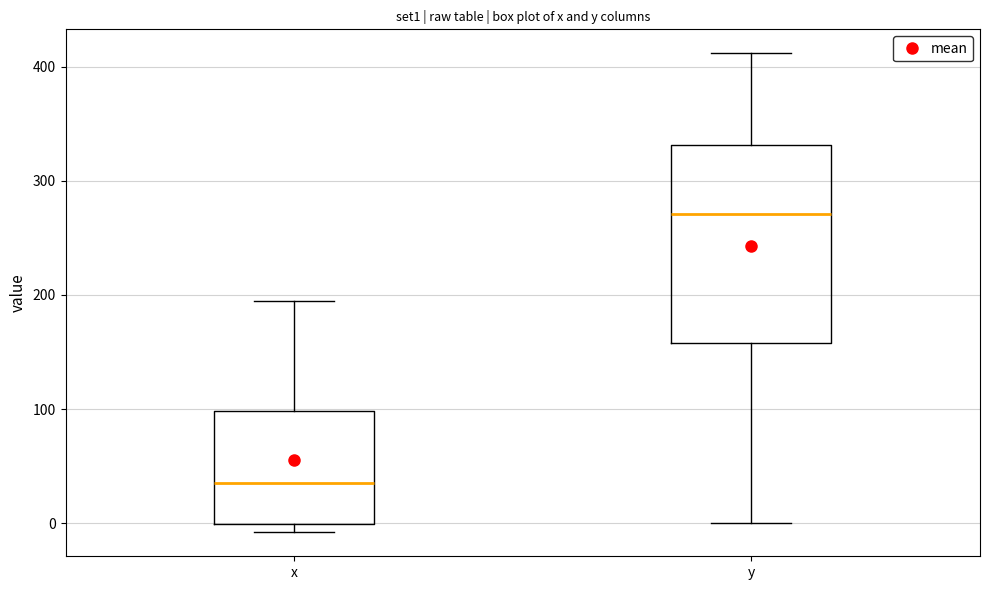

Reading left to right, read every box against the y-axis: the position of its median line, the range the box covers, and the ends of its whiskers. The values are not printed on the chart, so give them approximately, as read against the axis.

x: median 40, box 0 to 100, whiskers -10 to 190
y: median 270, box 160 to 330, whiskers 0 to 410